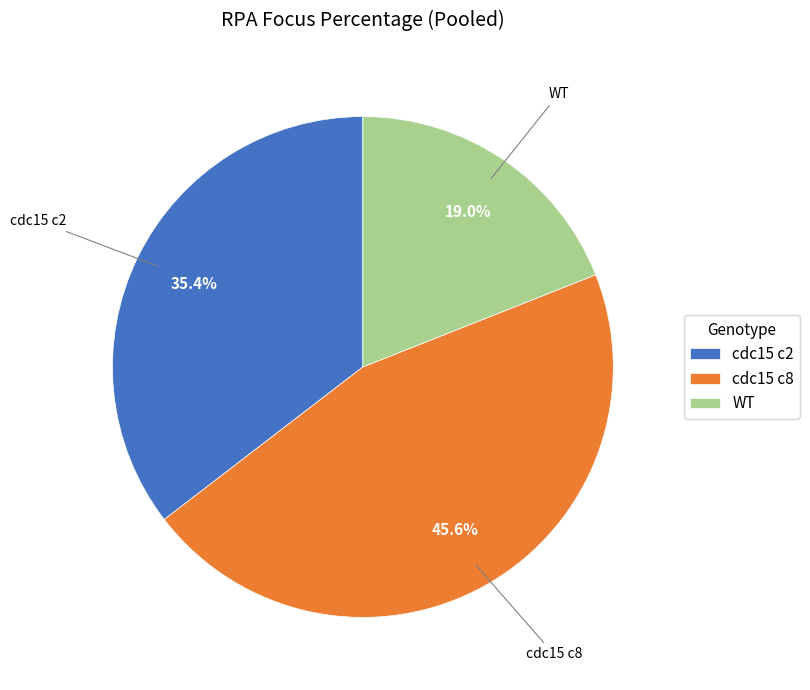

What percentage do WT and cdc15 c8 together represent?

64.6%